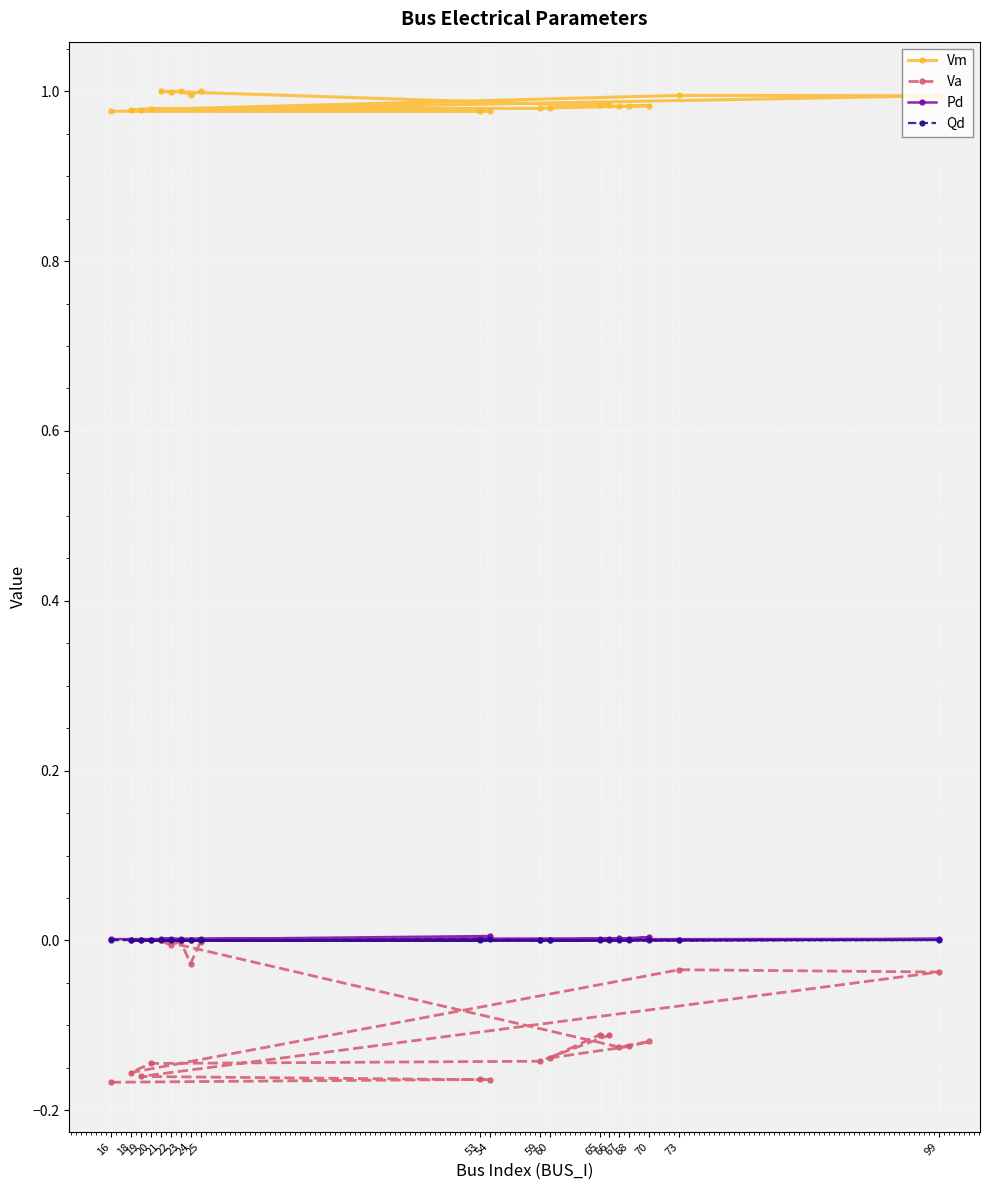

Reading left to right, list all the values displayed in this chart.

Vm: 16=1.0	53=1.0	54=1.0	19=1.0	99=1.0	73=1.0	18=1.0	20=1.0	59=1.0	66=1.0	65=1.0	60=1.0	68=1.0	70=1.0	67=1.0	21=1.0	22=1.0	23=1.0	24=1.0	25=1.0
Va: 16=-0.2	53=-0.2	54=-0.2	19=-0.2	99=-0.0	73=-0.0	18=-0.2	20=-0.1	59=-0.1	66=-0.1	65=-0.1	60=-0.1	68=-0.1	70=-0.1	67=-0.1	21=0.0	22=-0.0	23=-0.0	24=-0.0	25=-0.0
Pd: 16=0.0	53=0.0	54=0.0	19=0.0	99=0.0	73=0.0	18=0.0	20=0.0	59=0.0	66=0.0	65=0.0	60=0.0	68=0.0	70=0.0	67=0.0	21=0.0	22=0.0	23=0.0	24=0.0	25=0.0
Qd: 16=0.0	53=0.0	54=0.0	19=0.0	99=0.0	73=0.0	18=0.0	20=0.0	59=0.0	66=0.0	65=0.0	60=0.0	68=0.0	70=0.0	67=0.0	21=0.0	22=0.0	23=0.0	24=0.0	25=0.0